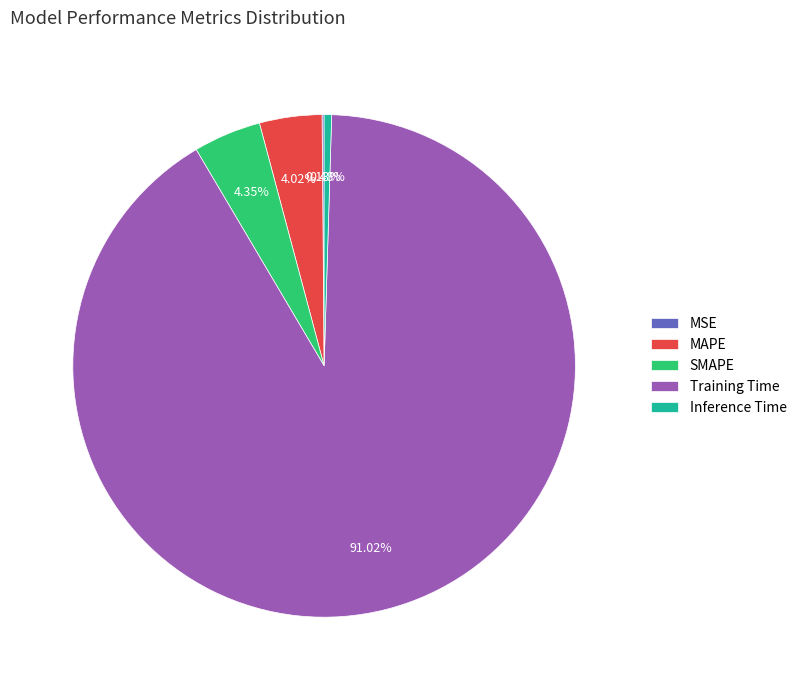

To the nearest percent, what is the difference between the Inference Time and SMAPE slice percentages?

4%